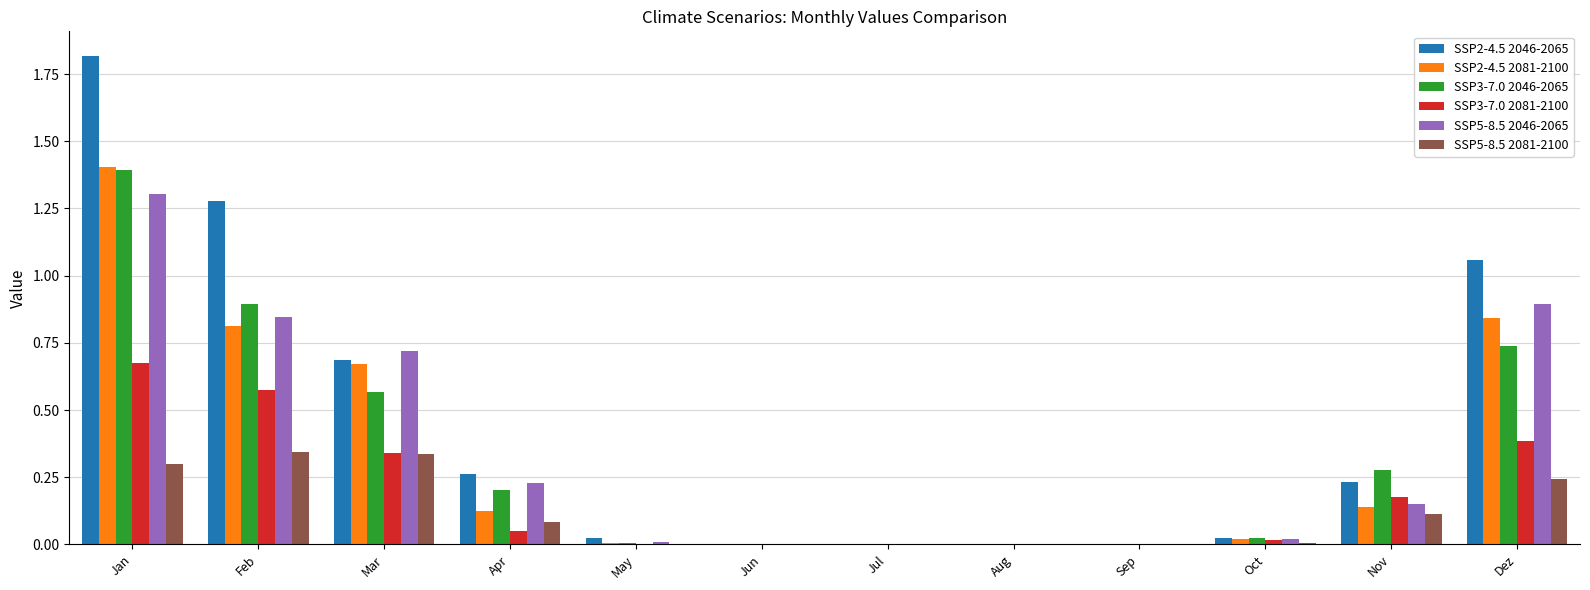

Are the bars horizontal?

No